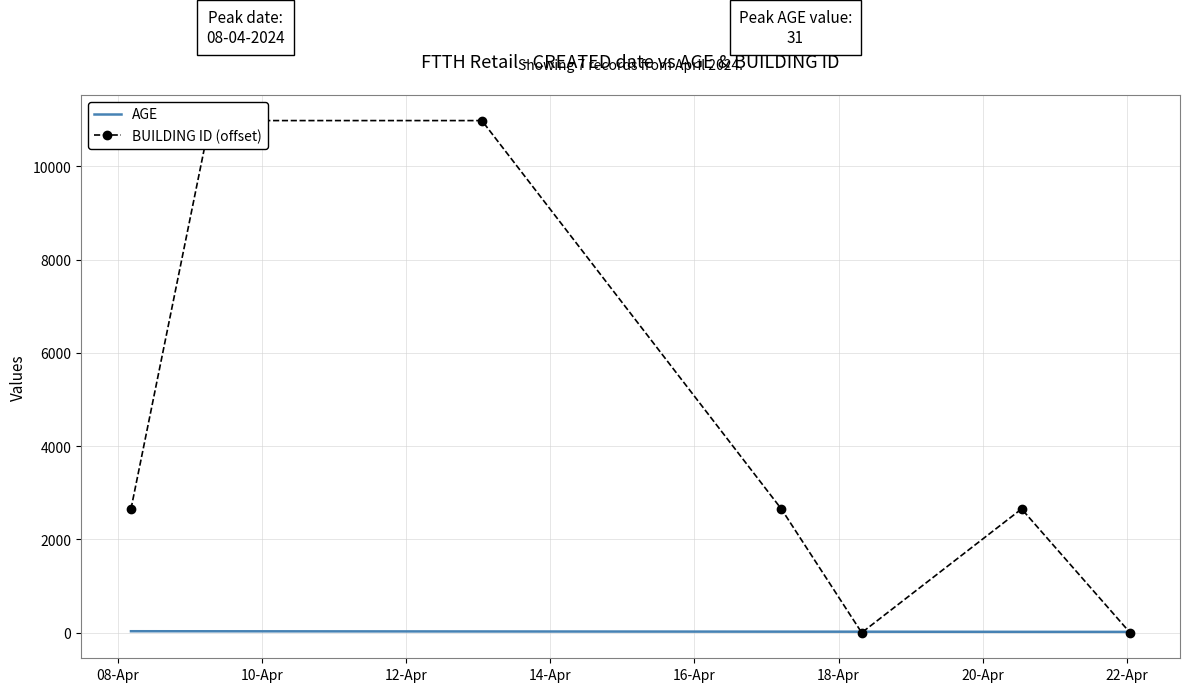

How many values in the AGE series are below 22?

3